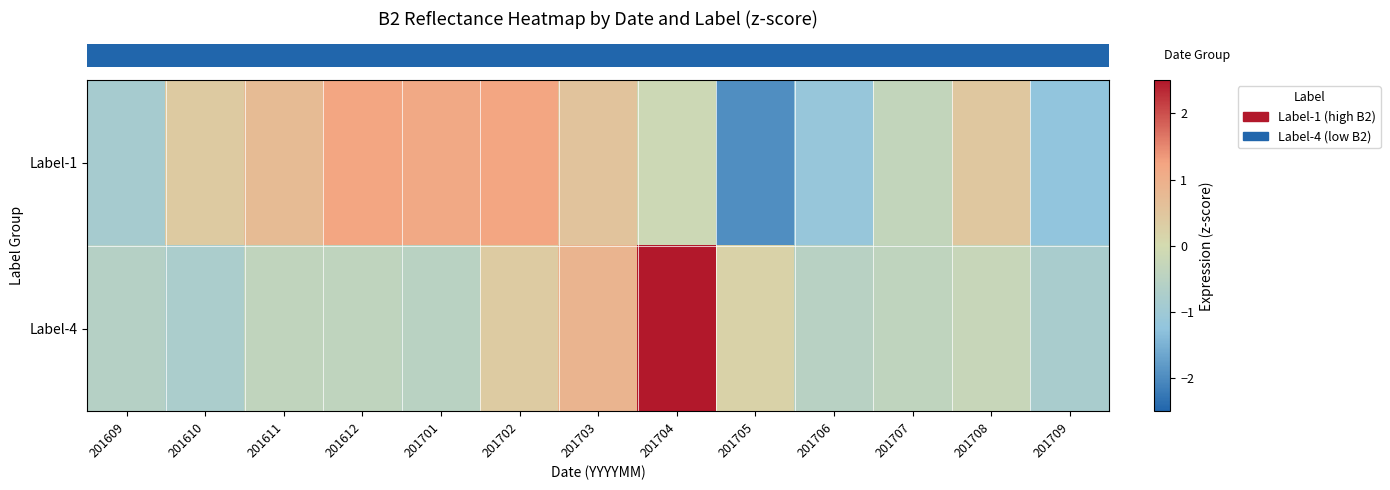

At 201705, list the series in order from smallest to largest.

row_0, row_1